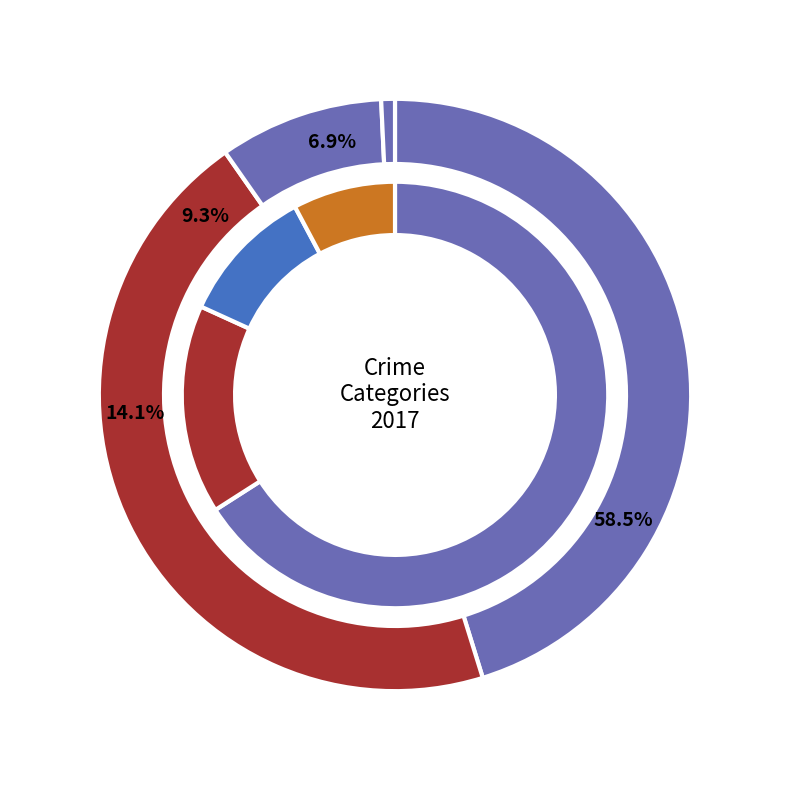

Count the number of slices in the pie.

8